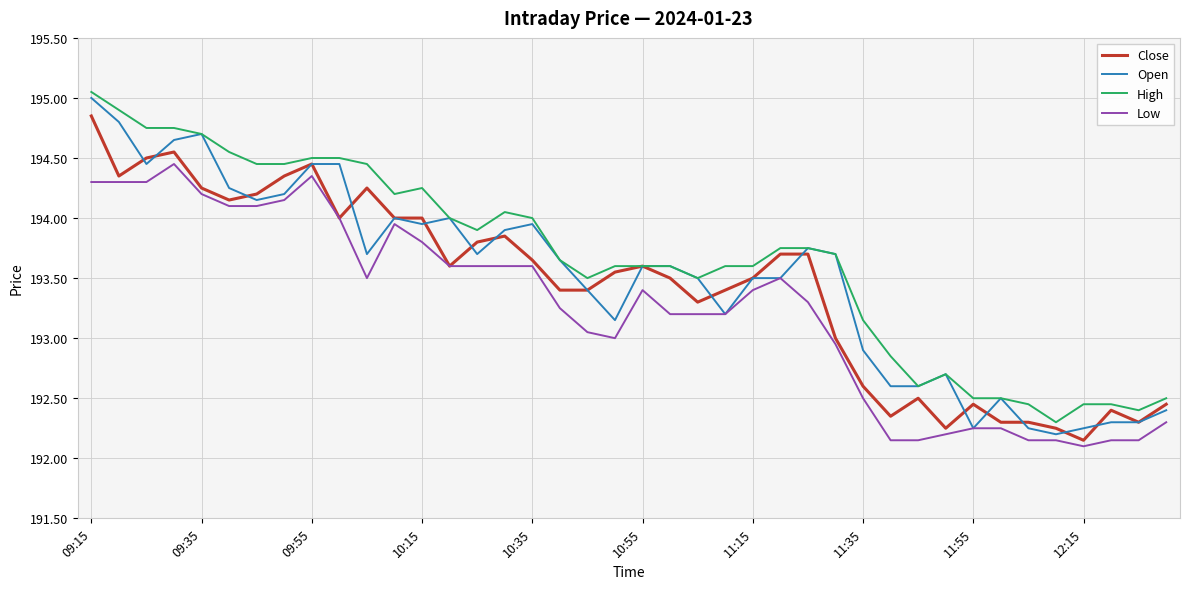

What is the difference between the maximum and second lowest values in the Low series?

2.3